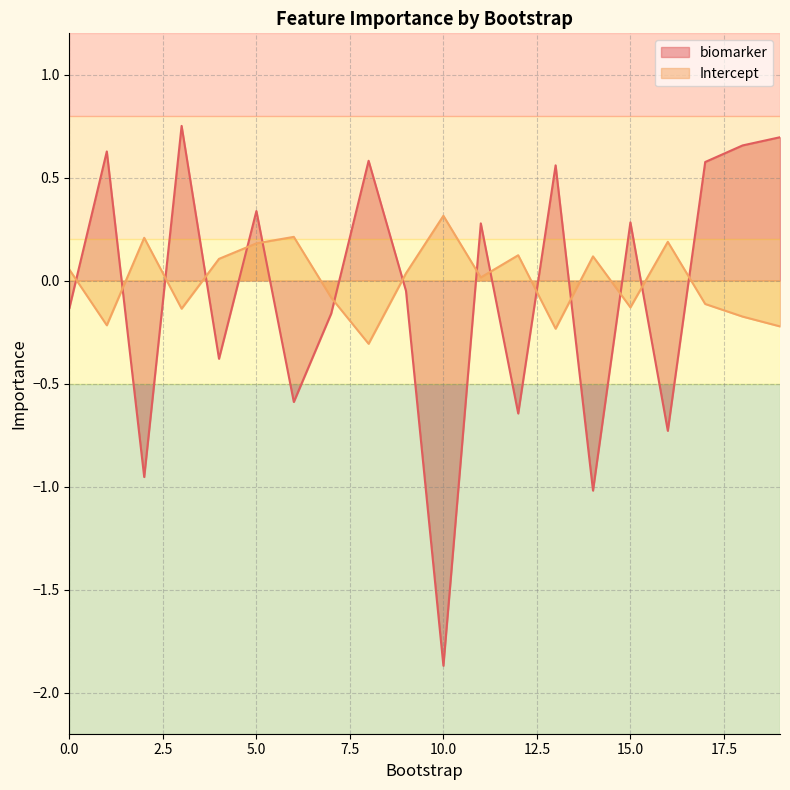

How many data points in Intercept are above 0?

11